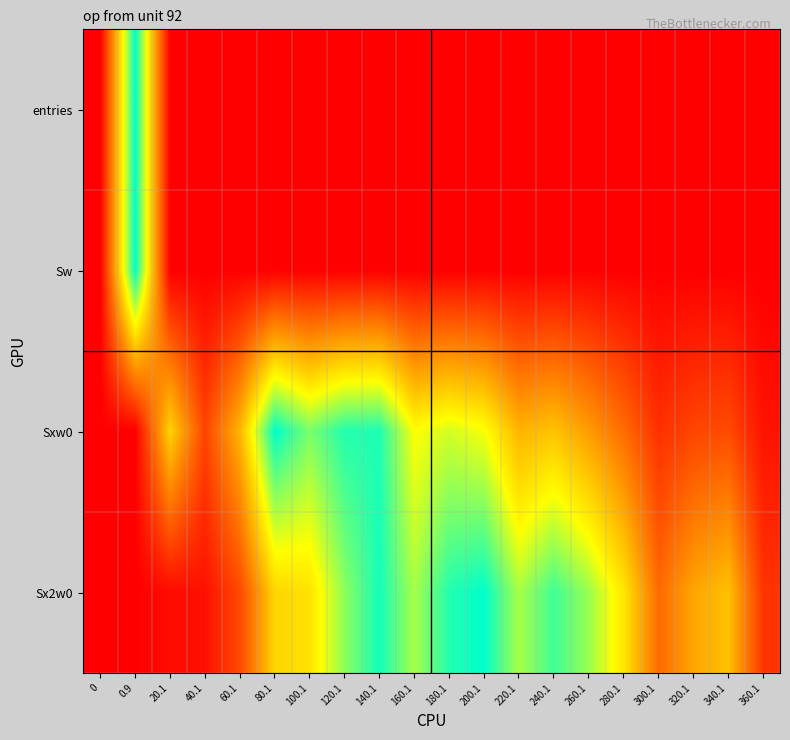

Which series has the largest total across all categories?

Sx2w0